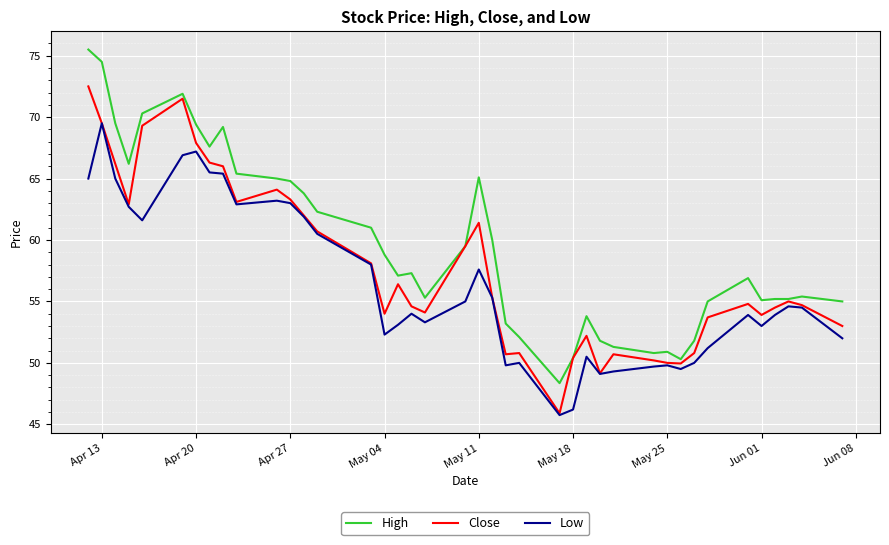

Which series has the widest spread of values?

High